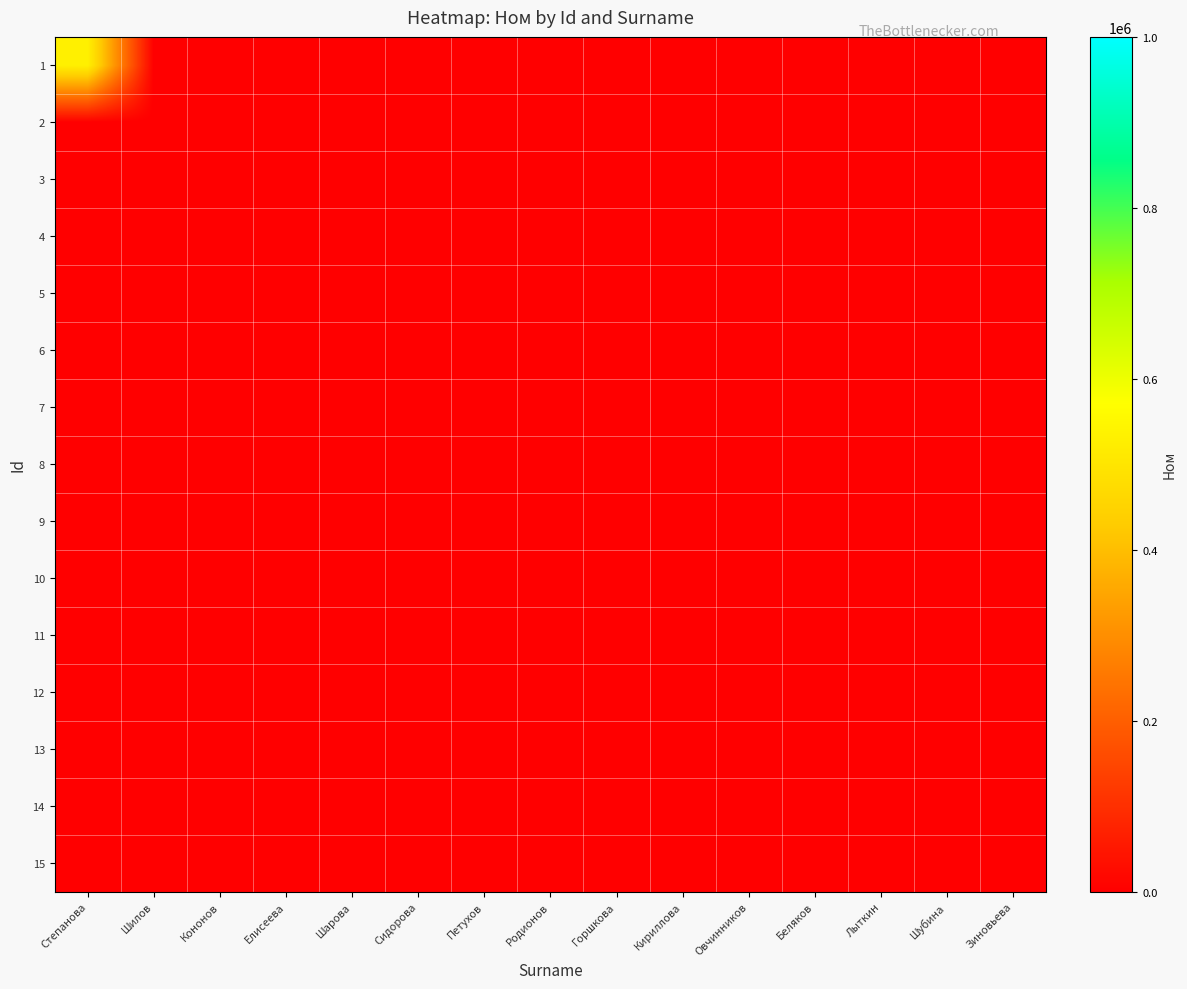

Rank the series by their maximum value, from highest to lowest.

1, 2, 3, 4, 5, 6, 7, 8, 9, 10, 11, 12, 13, 14, 15